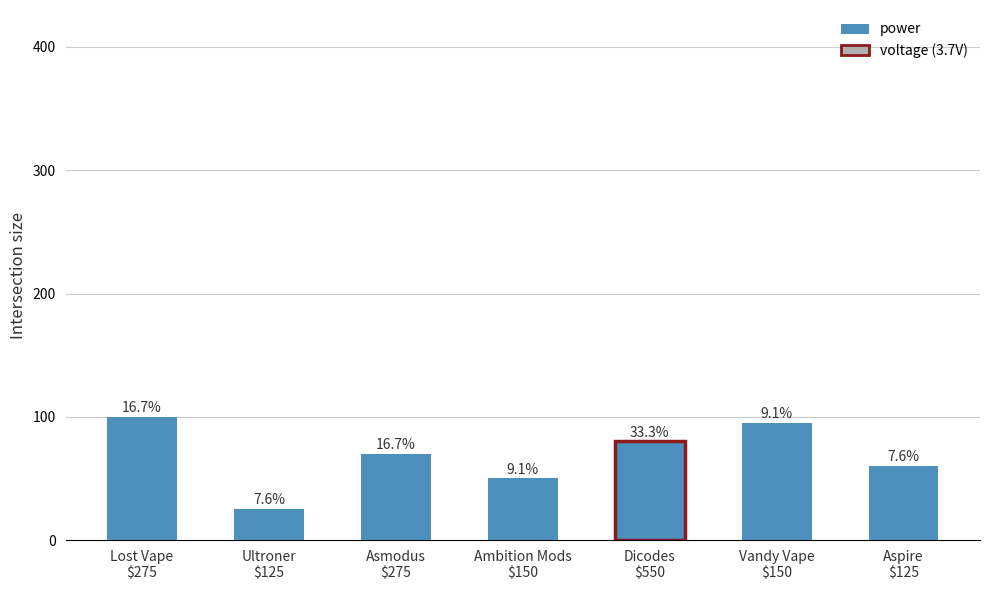

What is the label of the 3rd bar from the right?

Dicodes
$550